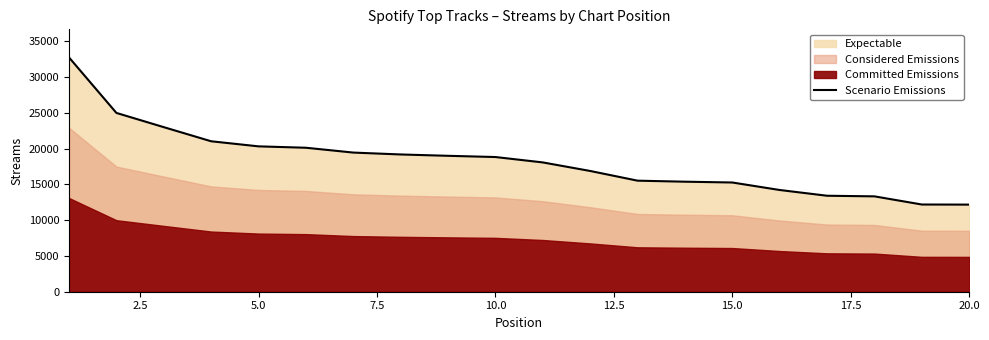

What is the minimum value for Scenario Emissions?

12177